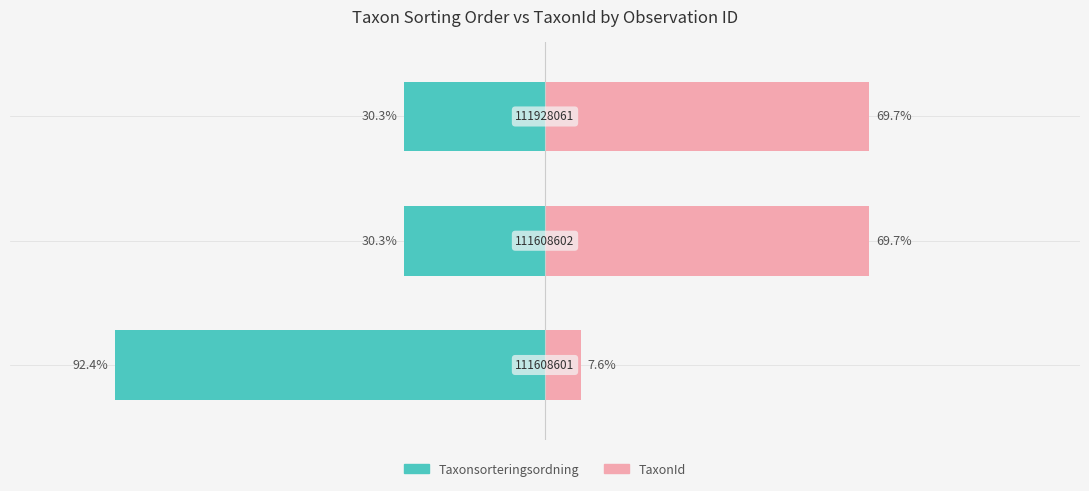

How many groups of bars are there?

3